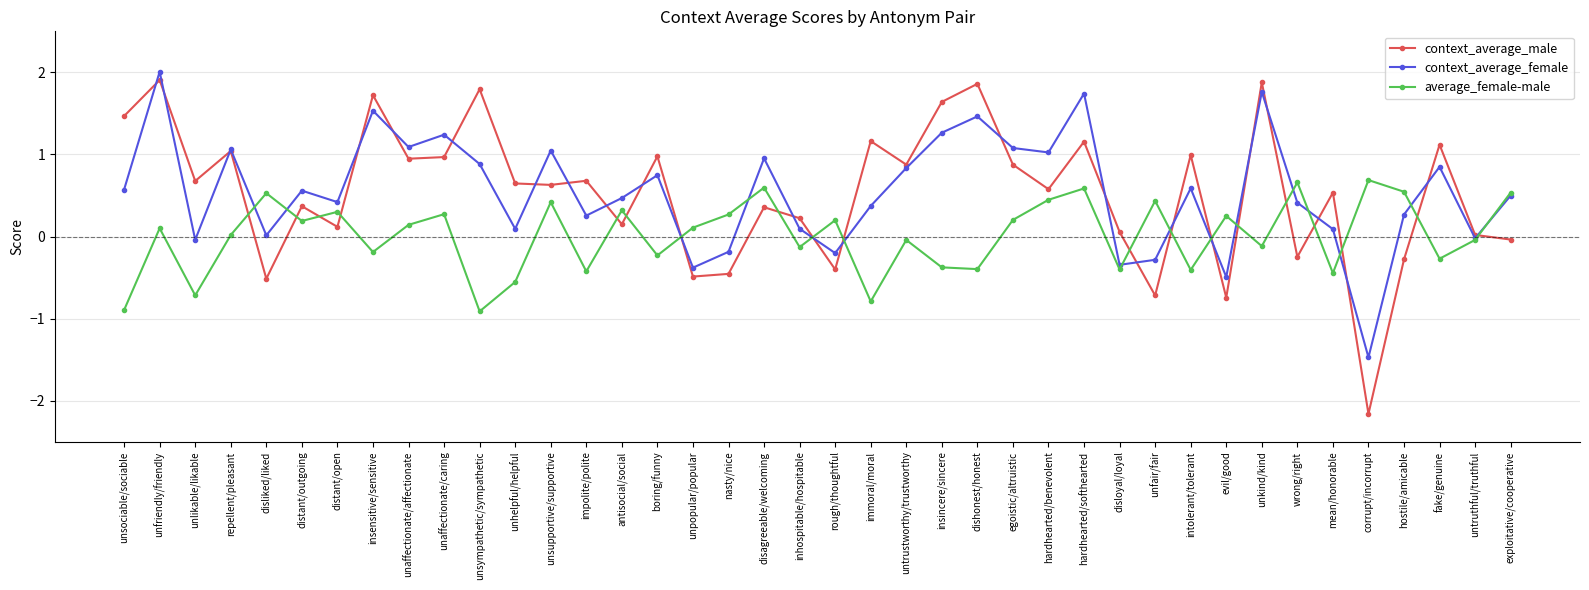

What are all the series names shown in the legend?

context_average_male, context_average_female, average_female-male